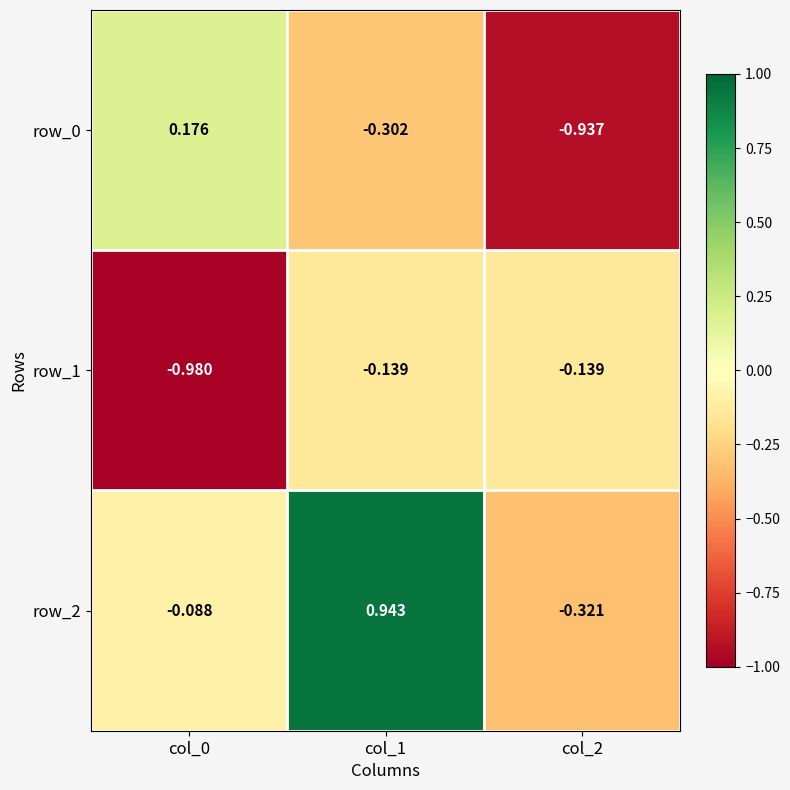

Is the value of row_0 at col_0 greater than the value of row_2 at col_1?

No